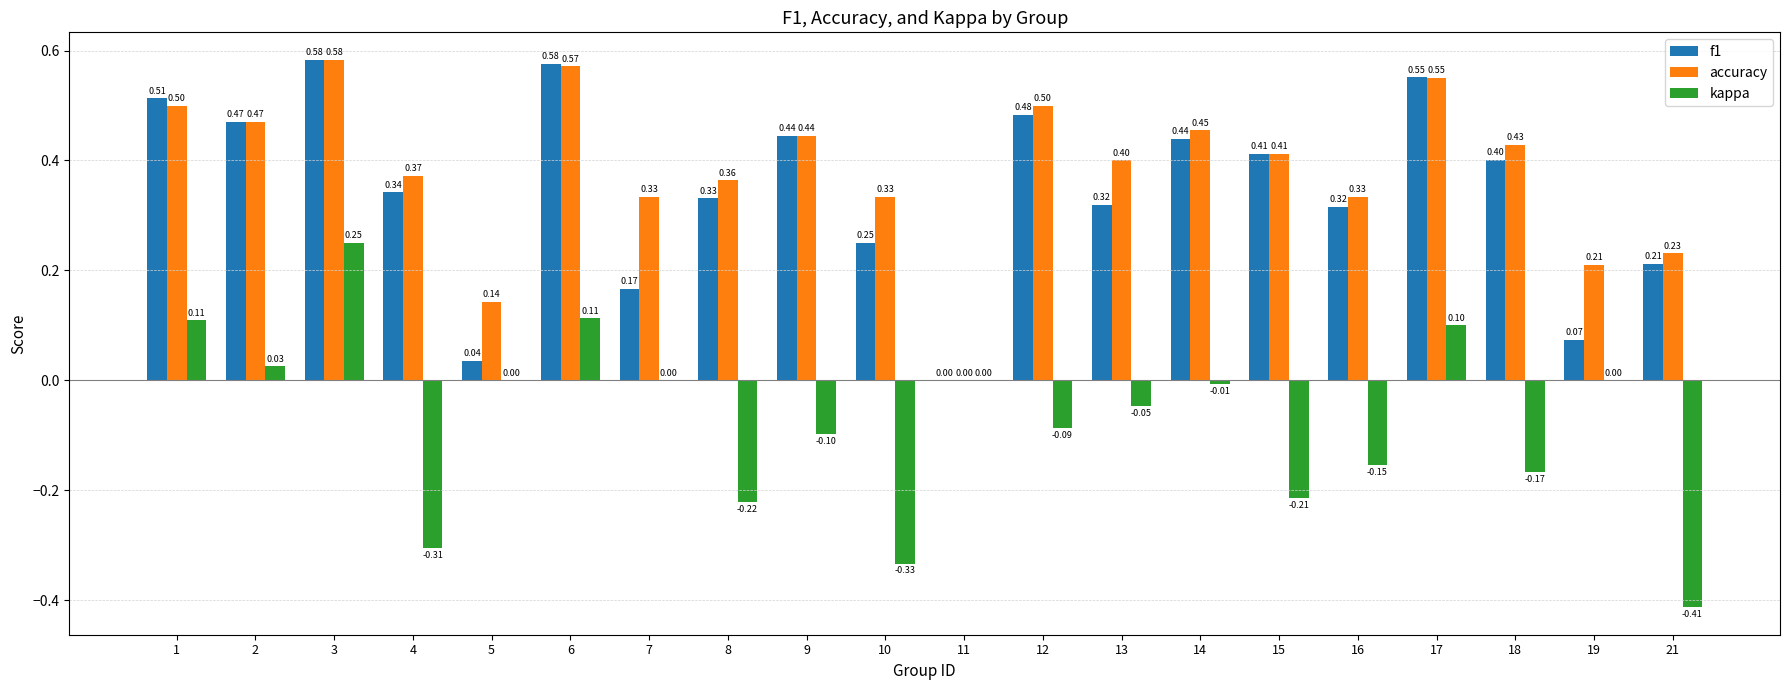

What is the sum of all f1 values?

6.9